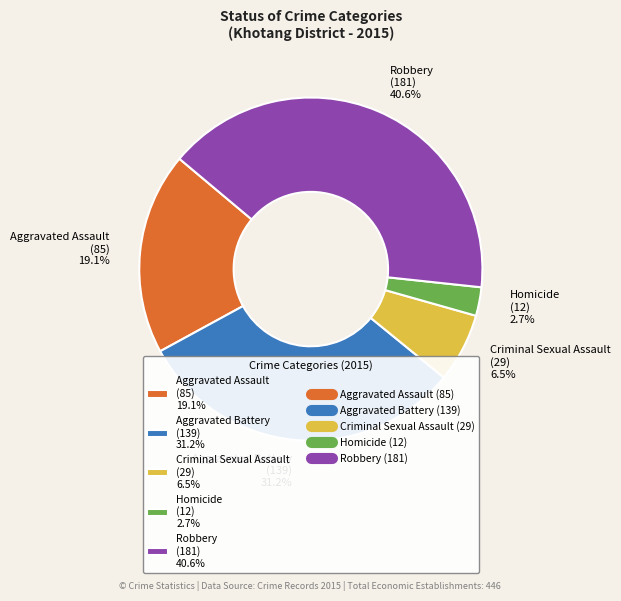

Between Homicide (12) 2.7% and Aggravated Assault (85) 19.1%, which is larger?

Aggravated Assault (85) 19.1%